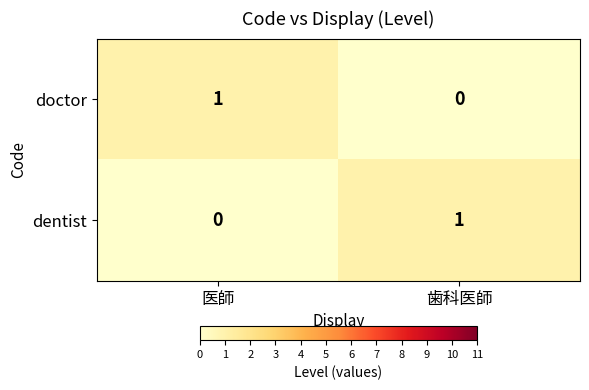

Reading right to left, list all the values displayed in this chart.

doctor: 0	1
dentist: 1	0